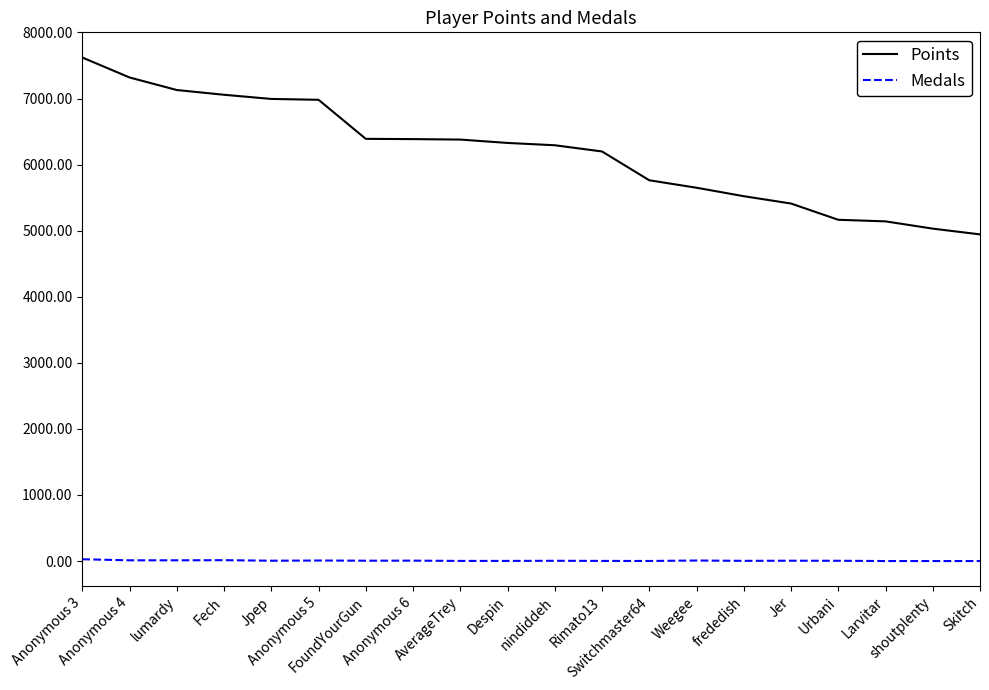

List the series in order of their peak value, highest first.

Points, Medals